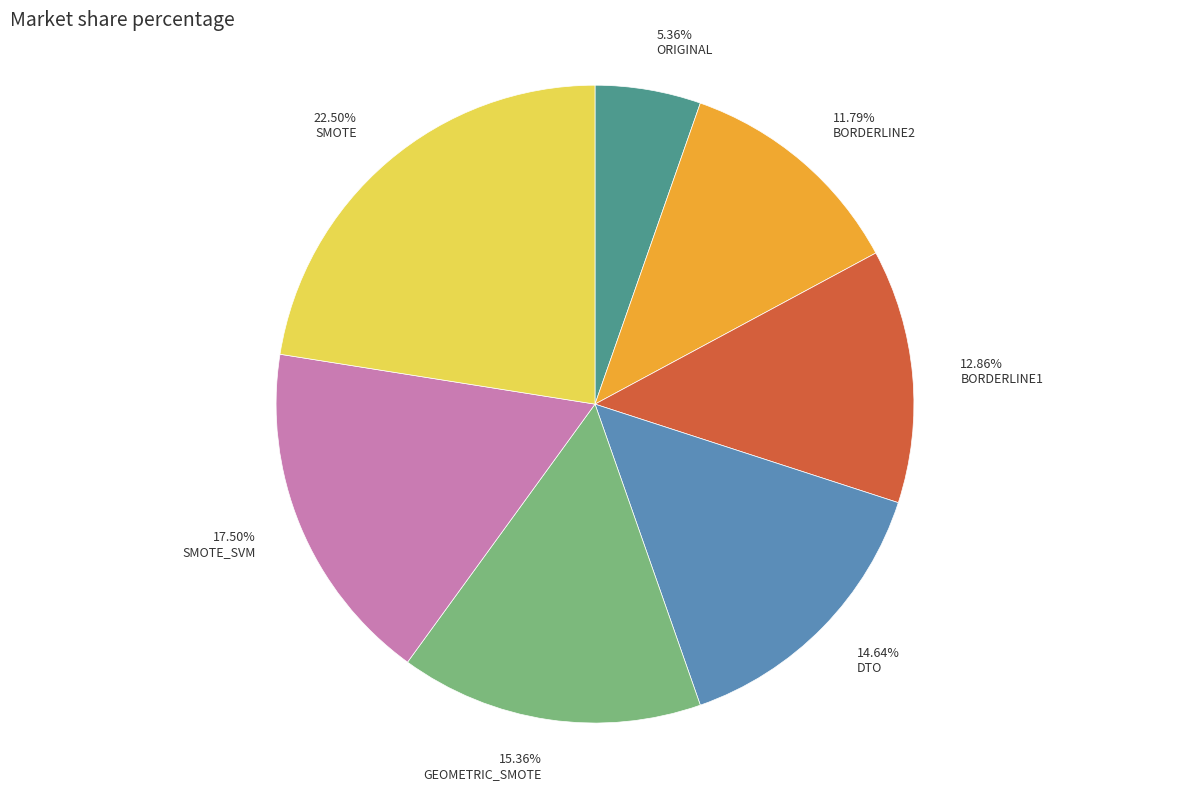

What is the smallest slice in the pie chart?

ORIGINAL